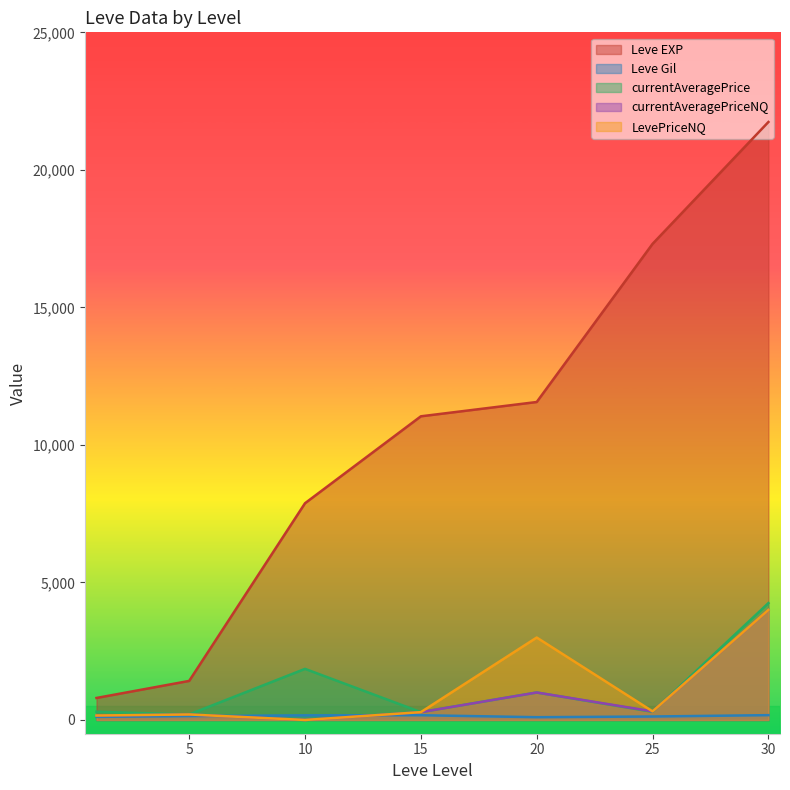

How many data points in LevePriceNQ are less than 284?

3